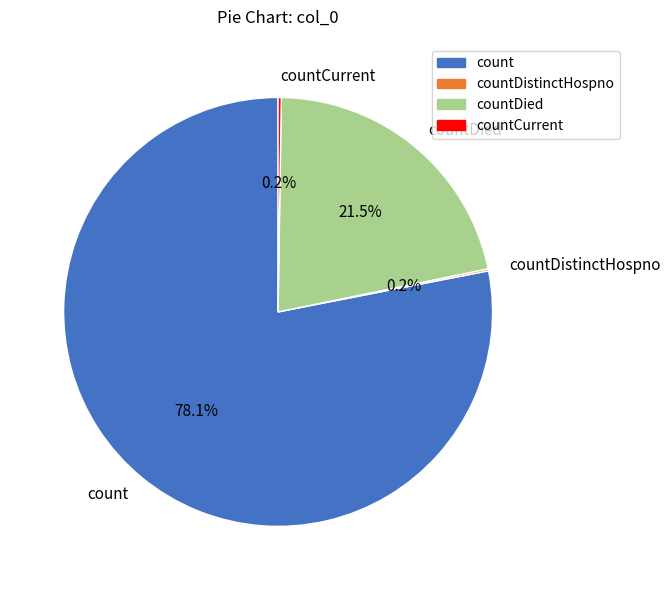

Is there any slice that represents more than half of the pie?

Yes